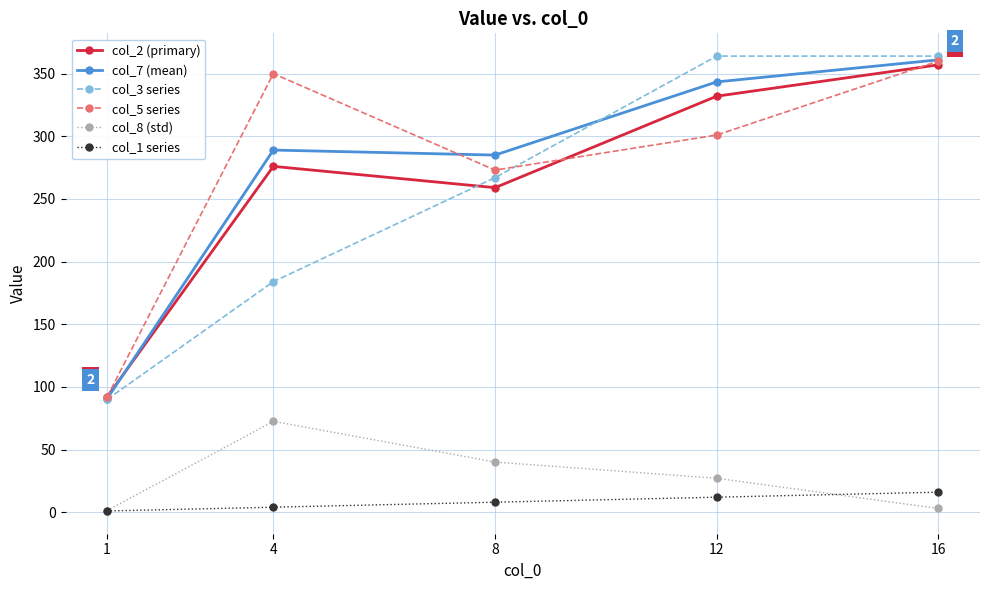

How many values in the col_2 (primary) series are below 276?

2